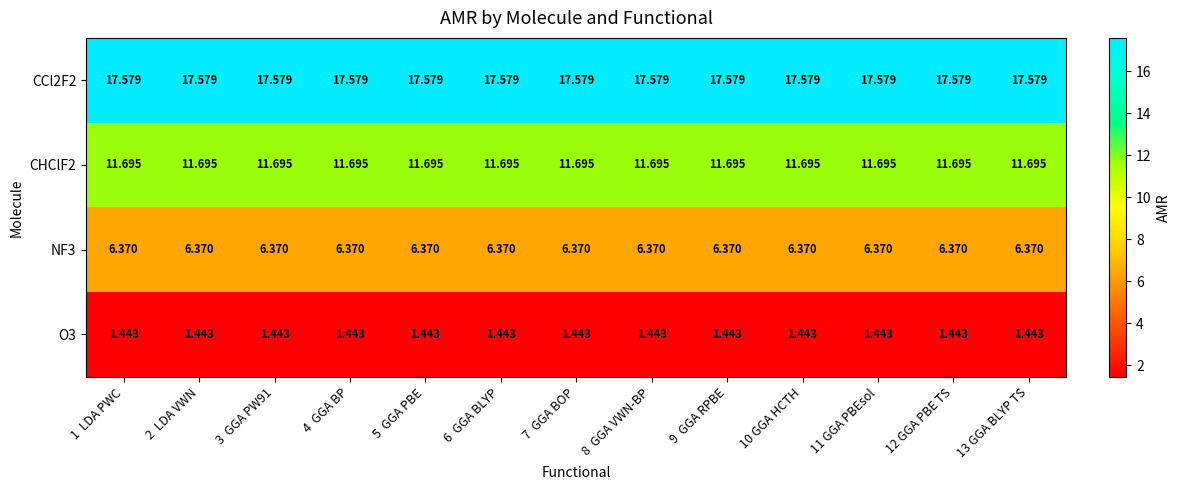

Count the number of categories in the chart.

13